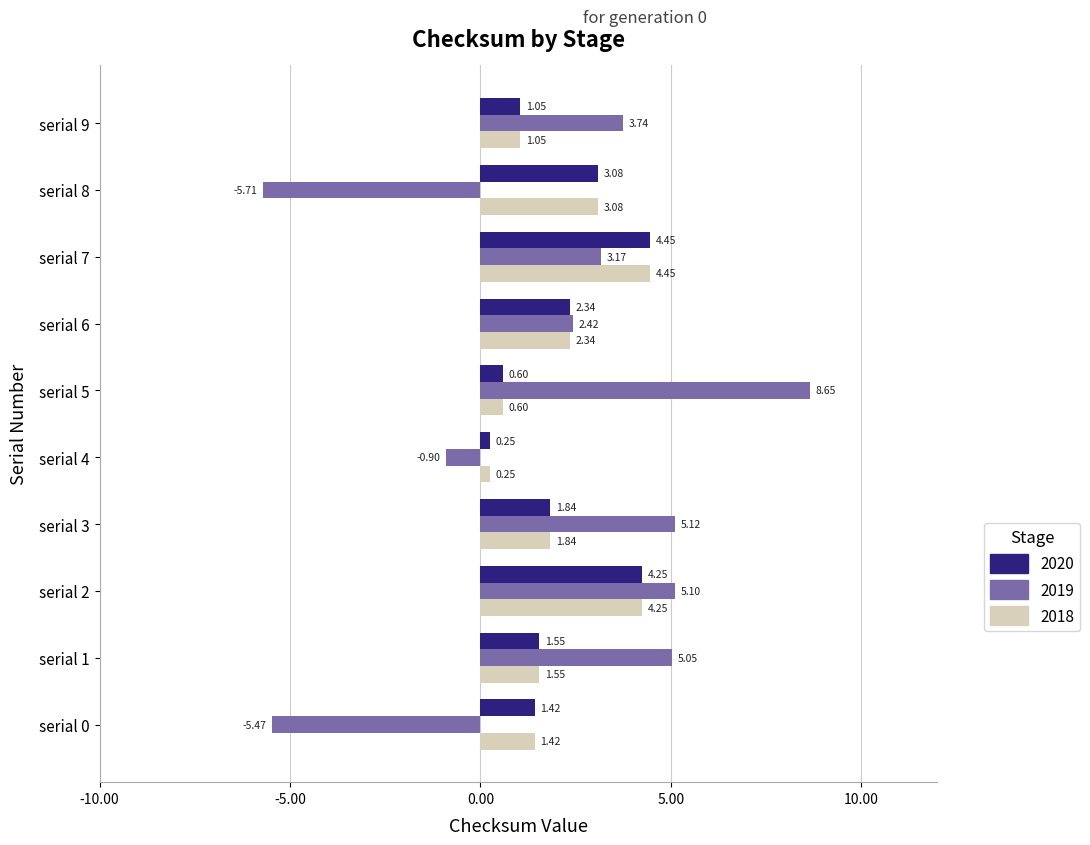

What is the spread (max minus min) of values at serial 8?

8.8